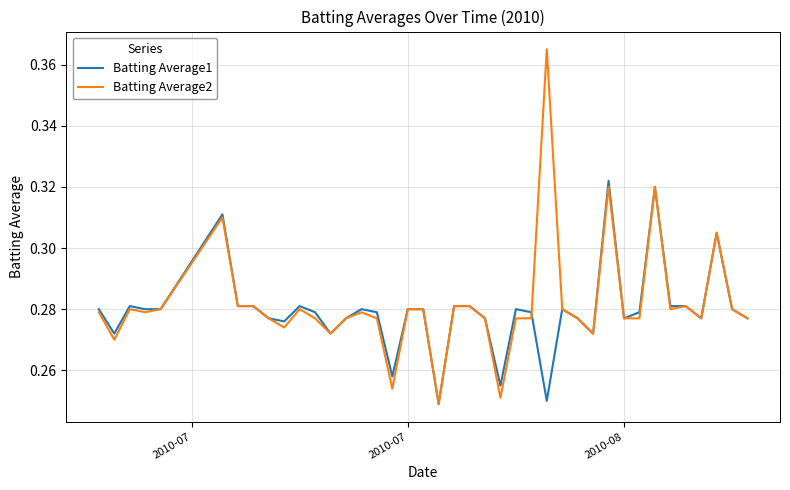

Rank the series by their maximum value, from highest to lowest.

Batting Average2, Batting Average1